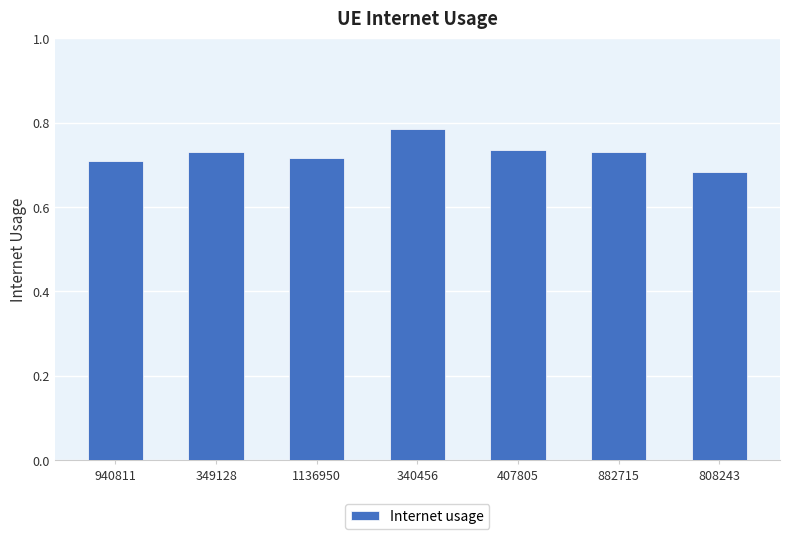

What is the sum of all values?

5.1